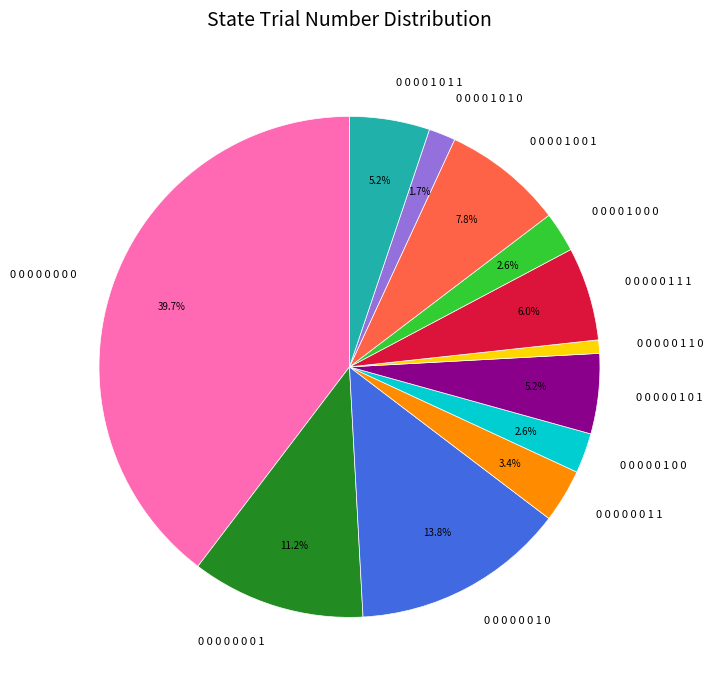

How many slices are in this pie chart?

12